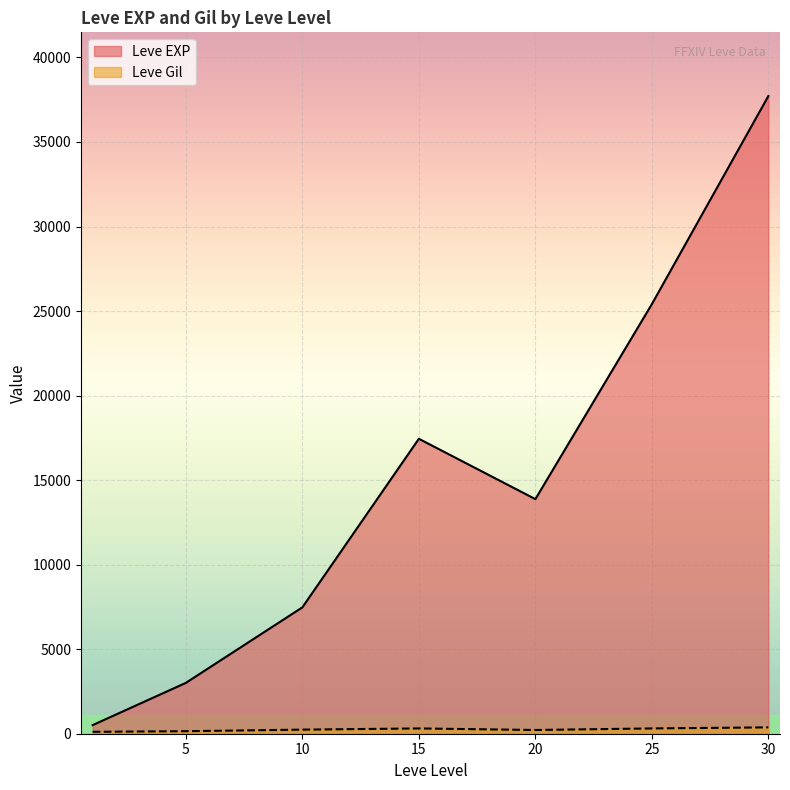

At which label is Leve Gil closest to 318?

25